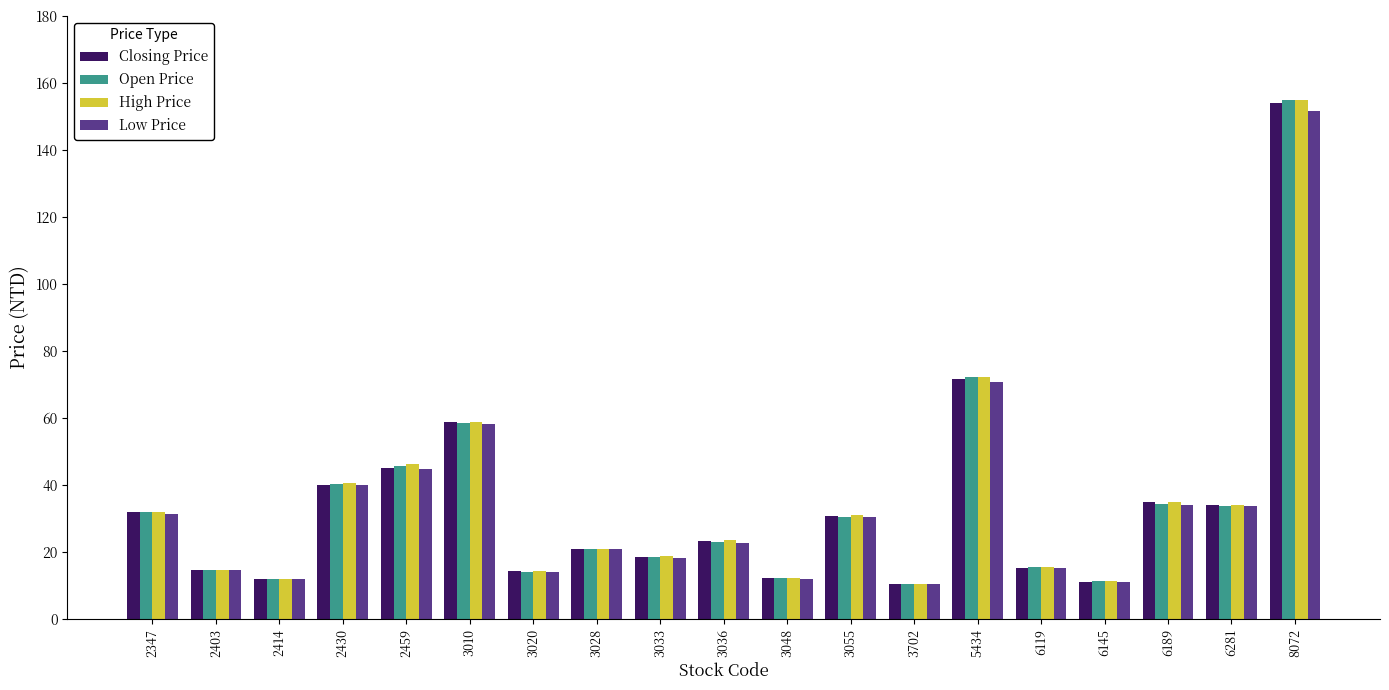

What is the sum of the High Price values at 3033 and 6189?

53.7